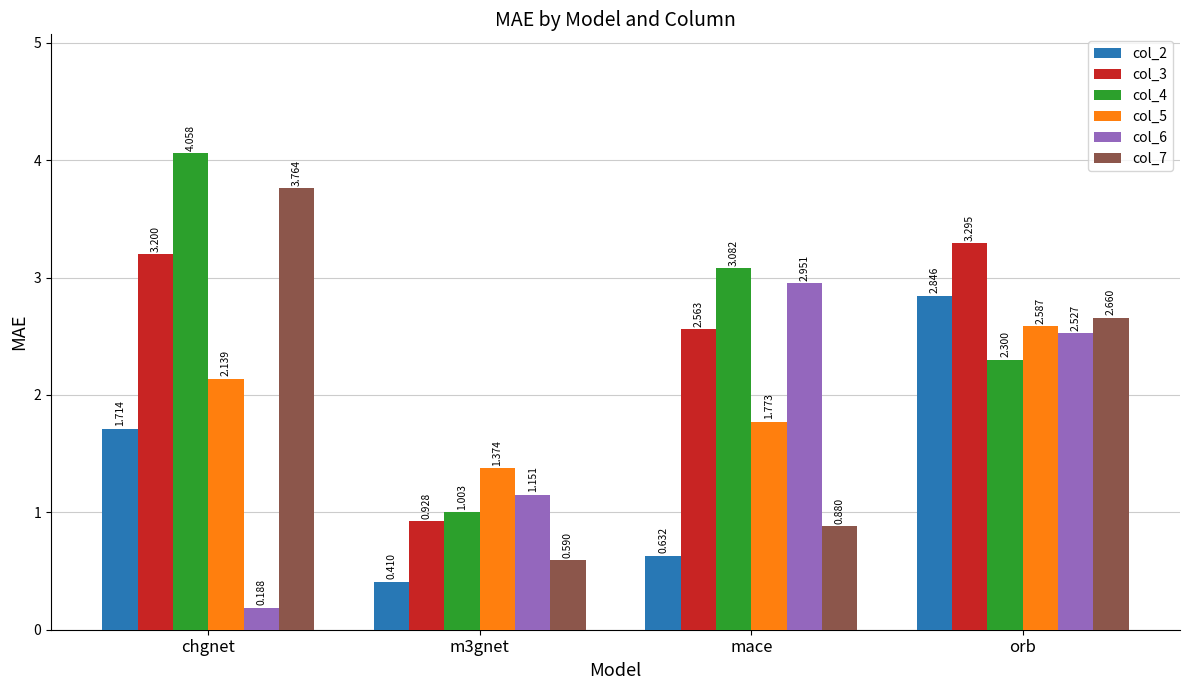

True or false: col_2 has a value of 1.0 at chgnet.

False